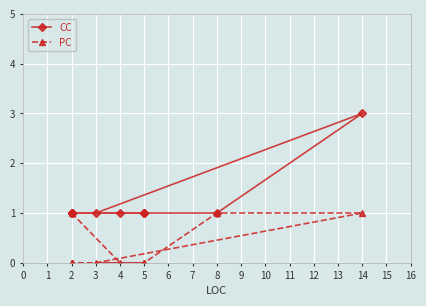

List the series in order of their peak value, lowest first.

PC, CC